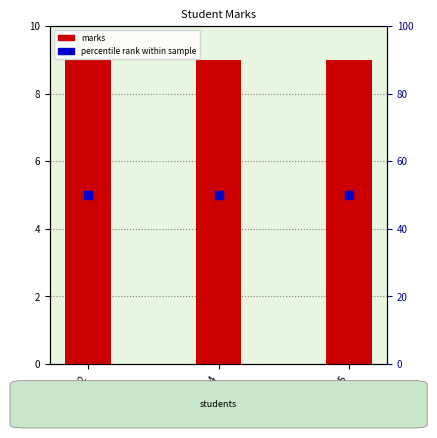

Which series reaches the minimum Y coordinate?

marks